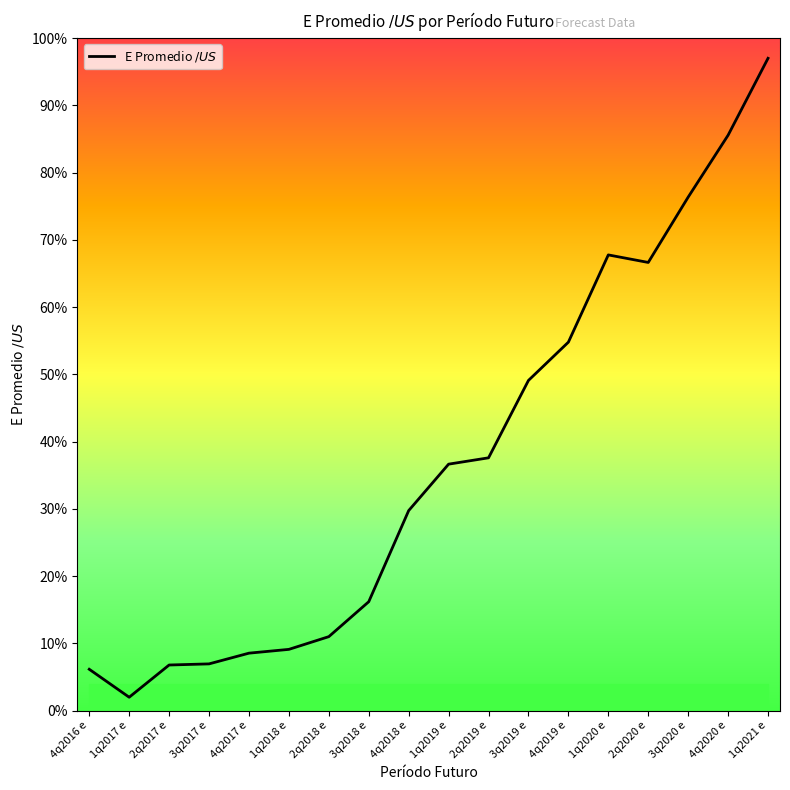

At which category does the data reach its first local valley?

1q2017 e